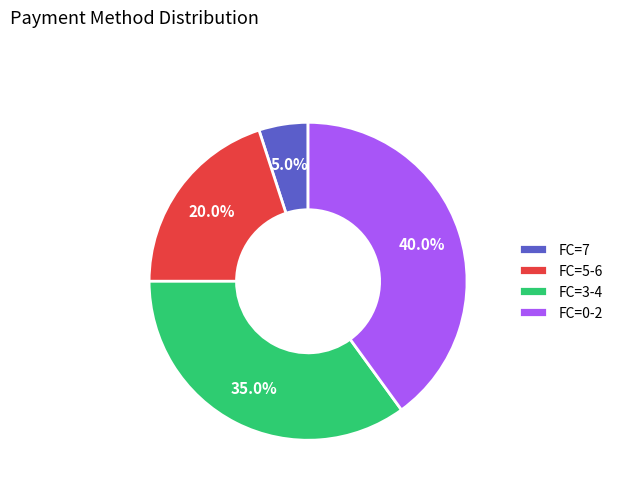

Rank the categories by value from lowest to highest.

FC=7, FC=5-6, FC=3-4, FC=0-2